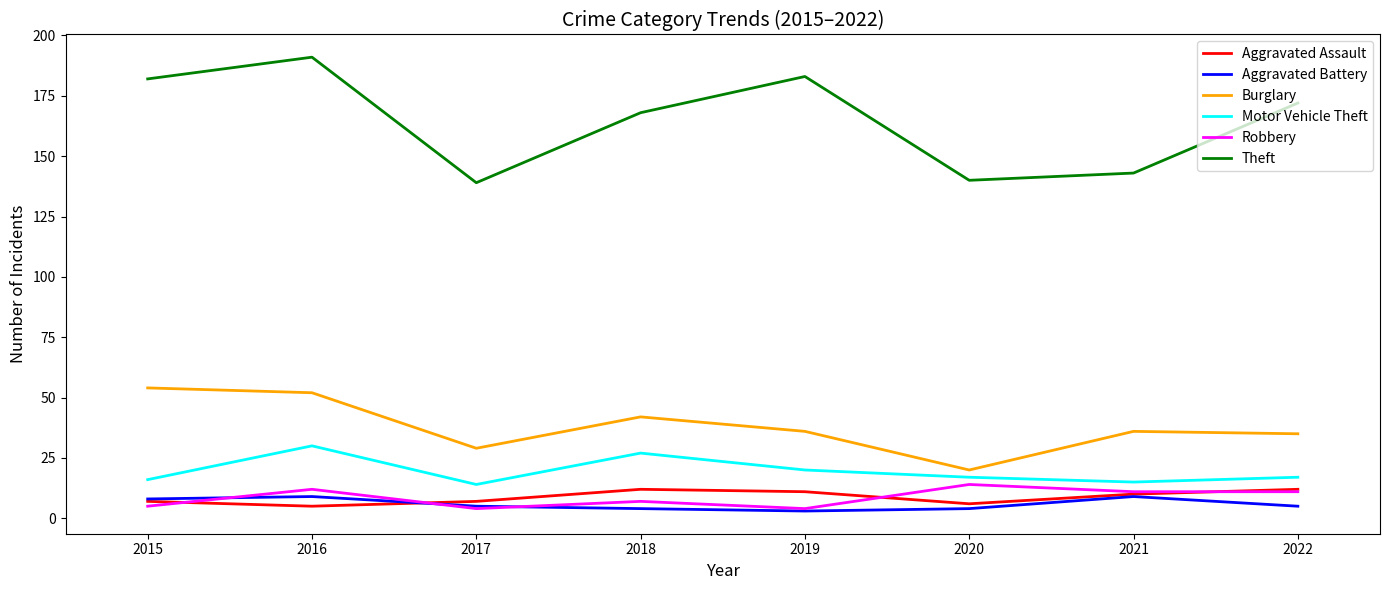

What value does the Robbery series have at 2017, to the nearest 5?

5